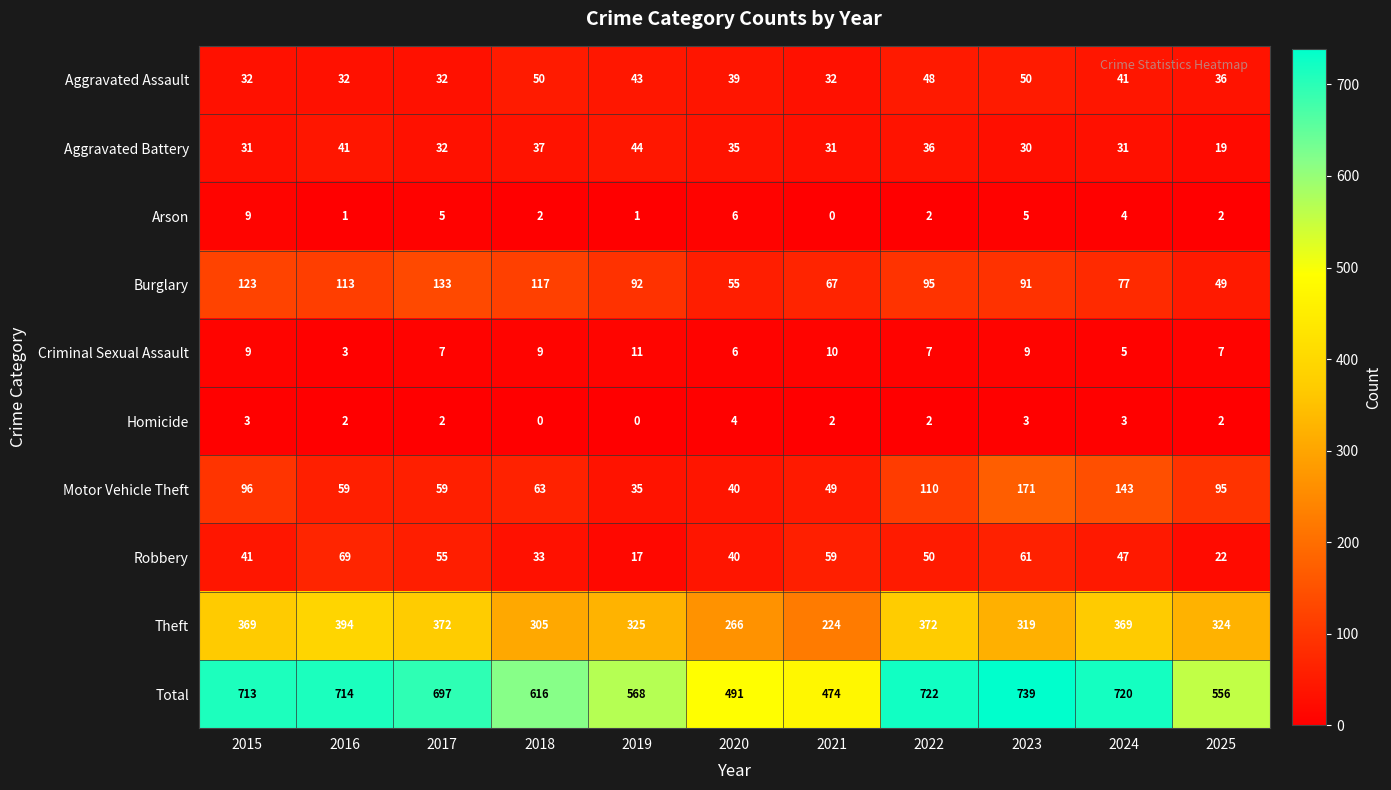

What is the difference between the highest and lowest values at 2023?

736